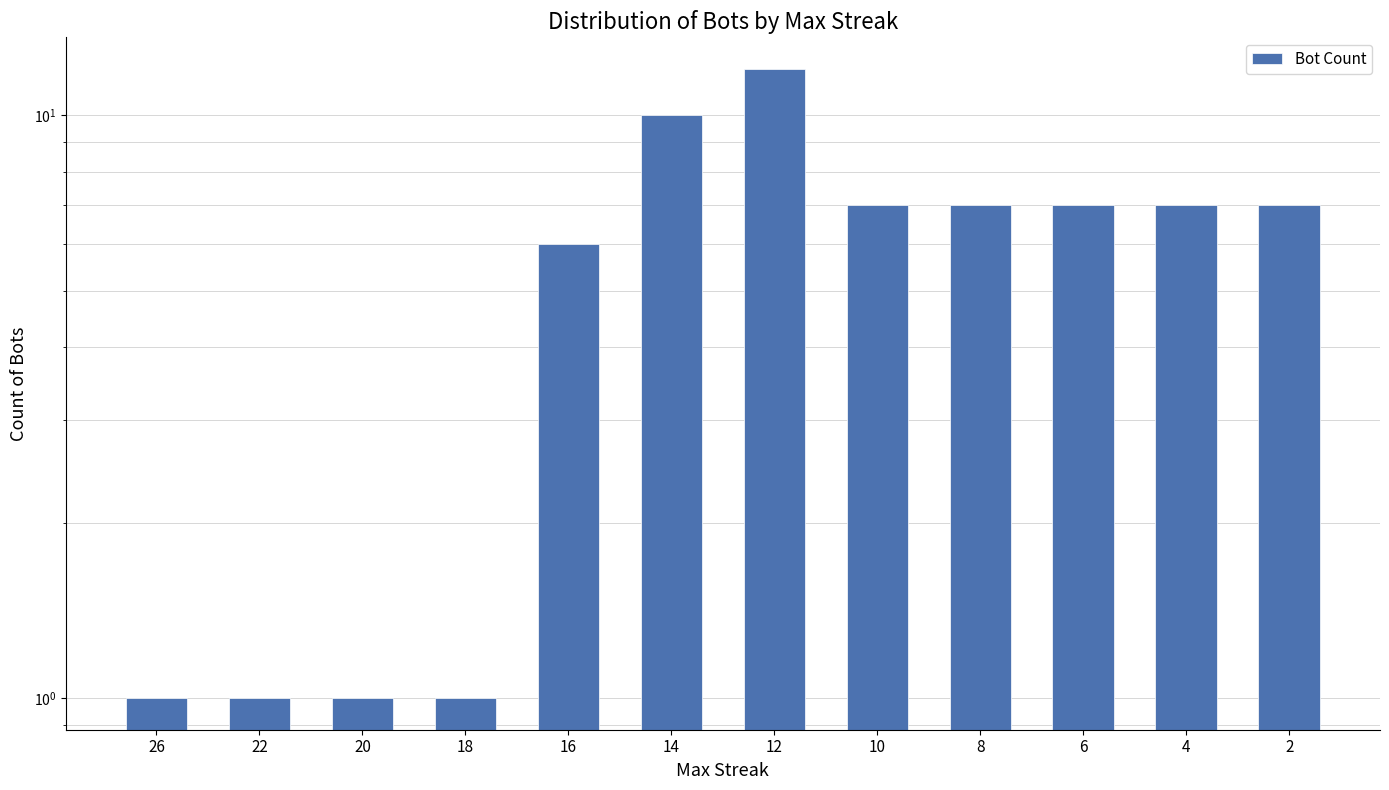

What is the difference between the values at 26 and 14?

9